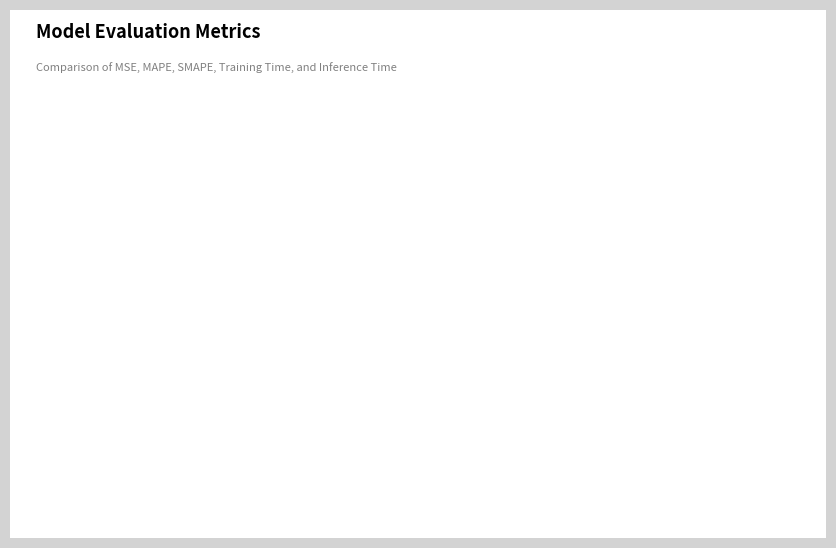

To the nearest percent, what portion does Inference Time represent?

6%